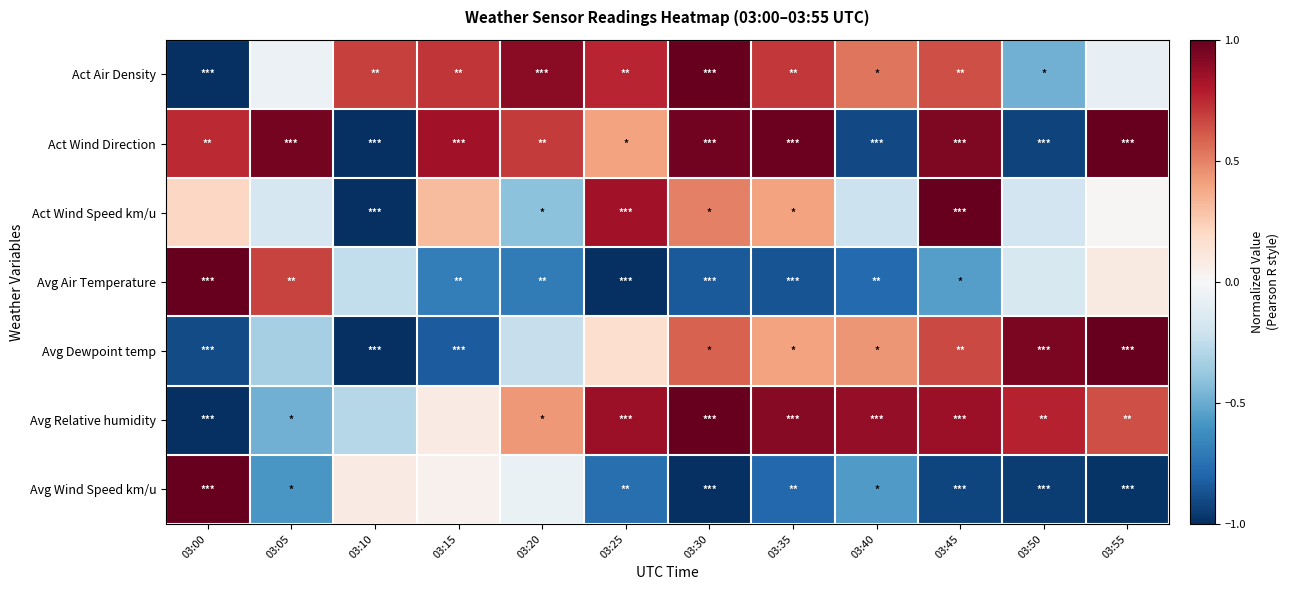

Which series has the widest spread of values?

Act Air Density